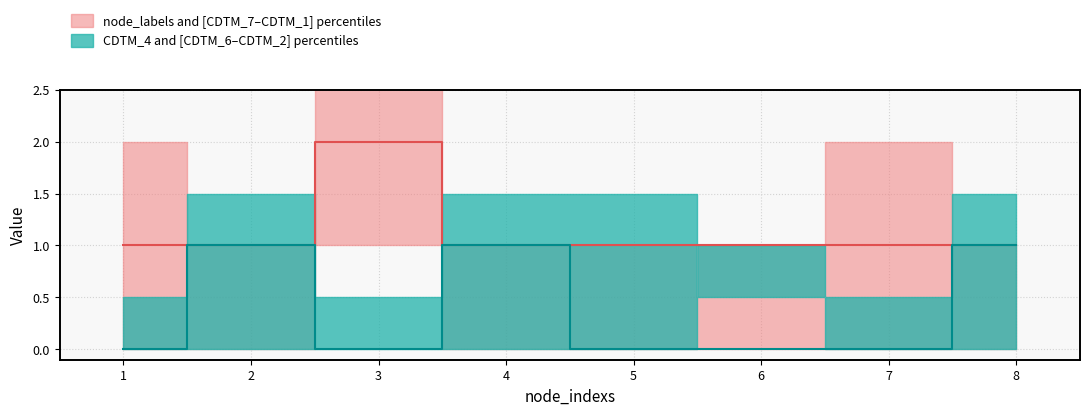

At how many categories does at least one series exceed 0?

8